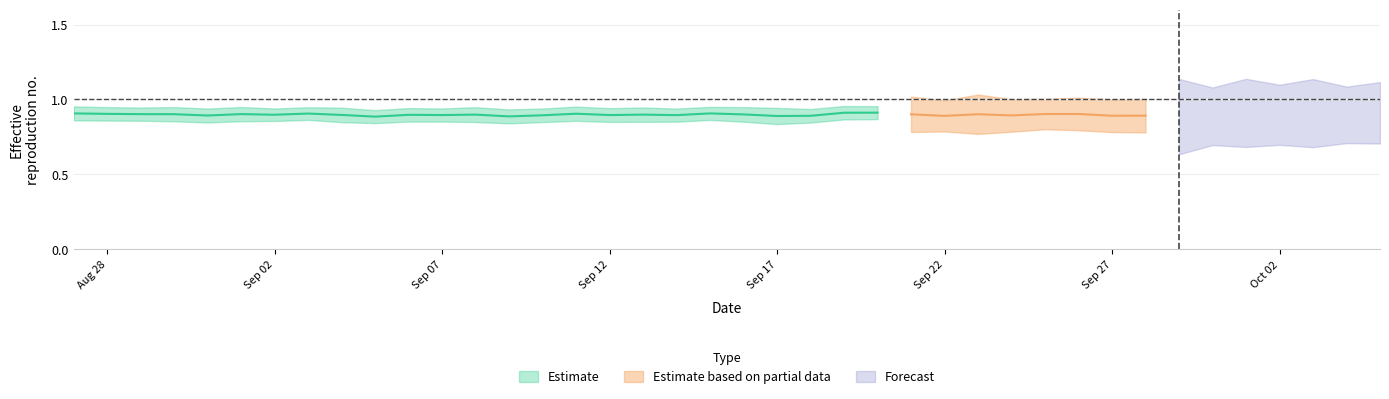

Read the predictions value at 33.

0.9